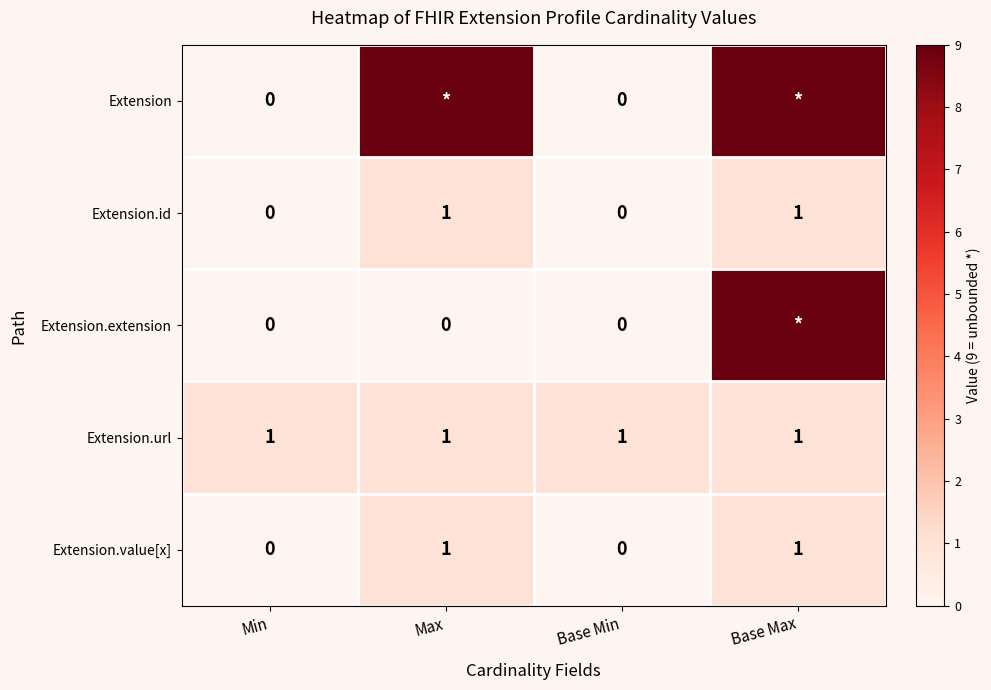

The Extension.url series shows 0 at Base Max. True or false?

False